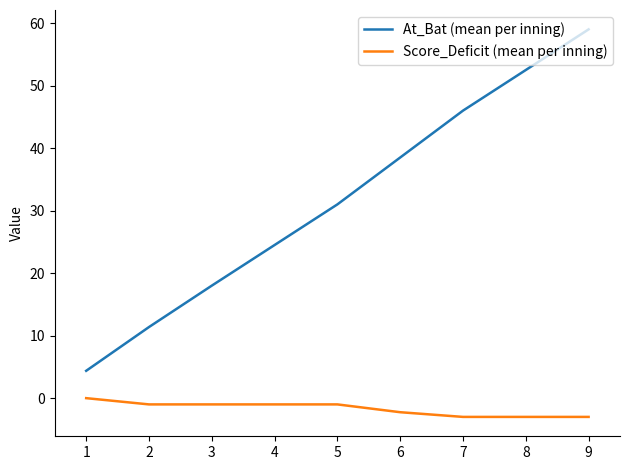

Is this an area chart (filled region under the line)?

No